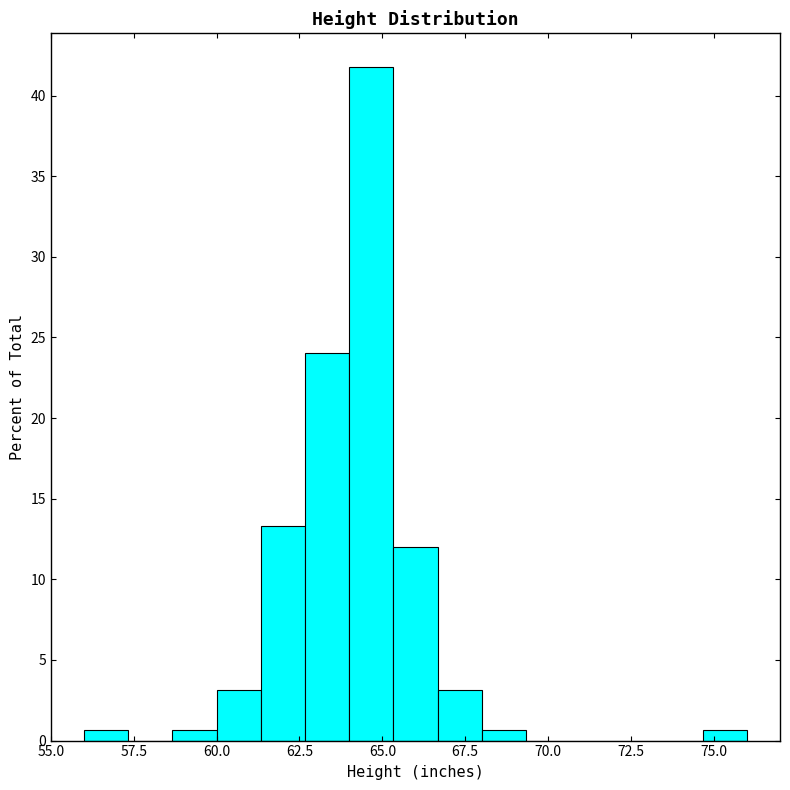

Read against the x-axis, roughly where is the centre of the tallest bar?

64.5